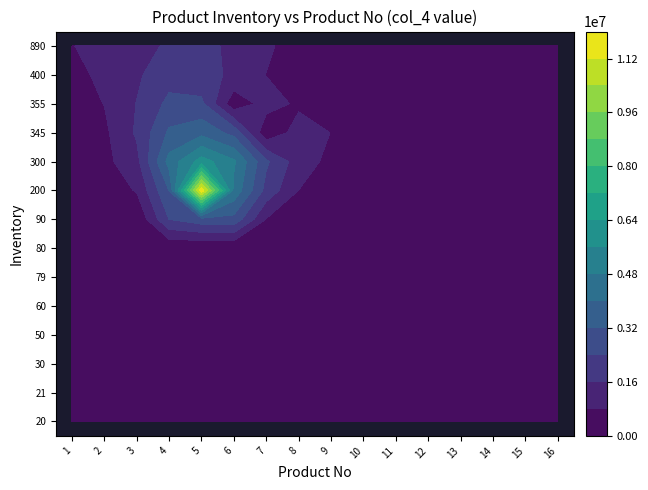

Between 8 and 14, which is larger?

8